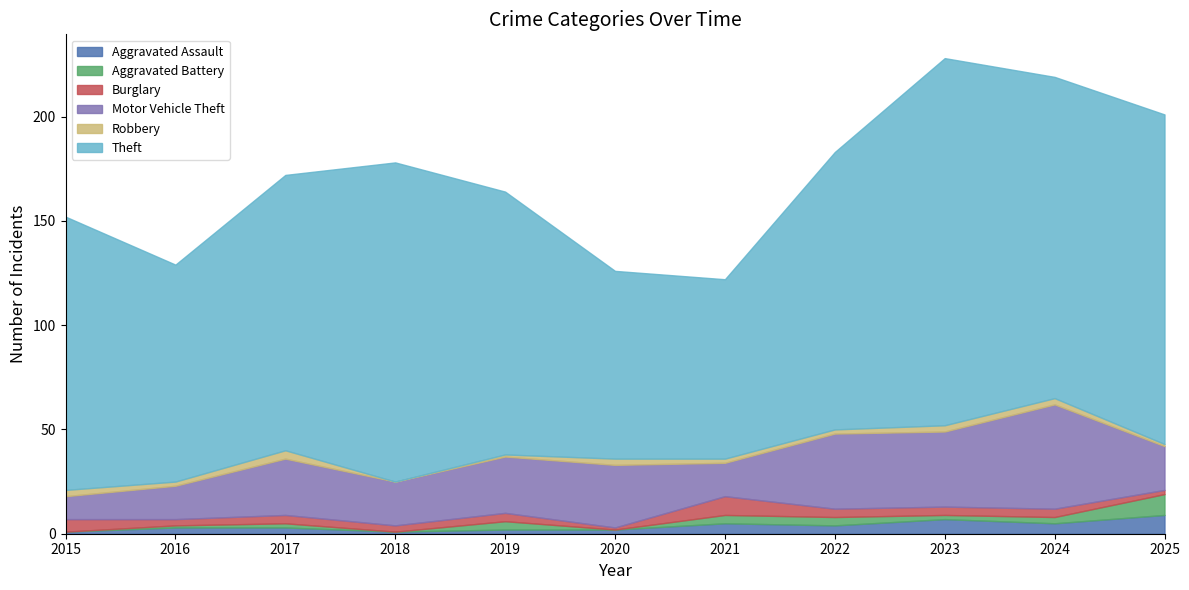

Is it true that Burglary equals 4 at 2019?

True